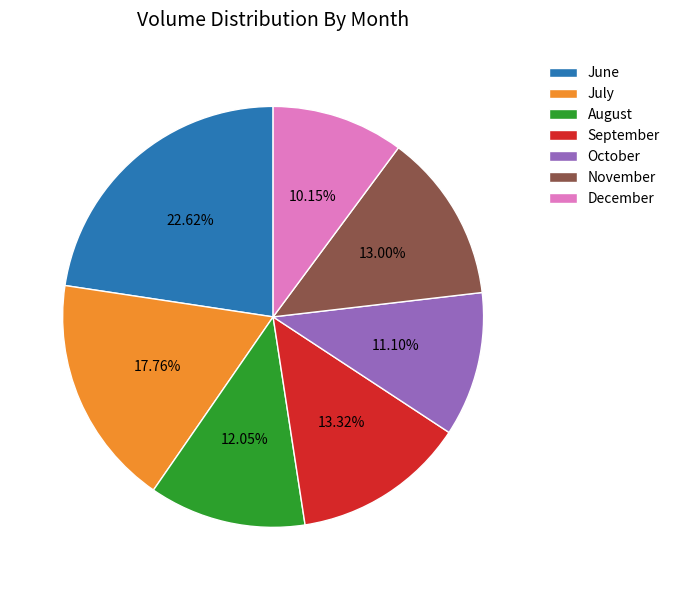

What is the smallest slice in the pie chart?

December